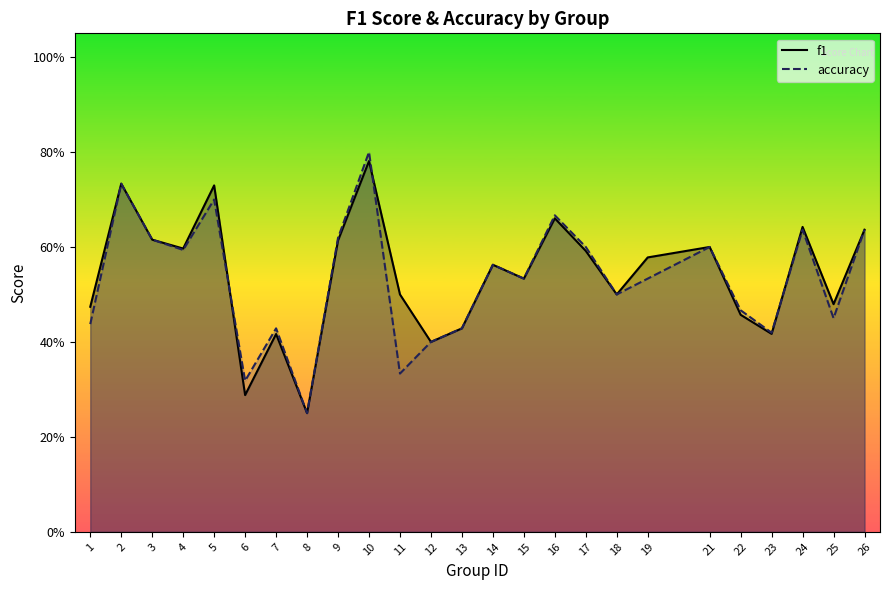

Which series changed the most between 10 and 18?

accuracy